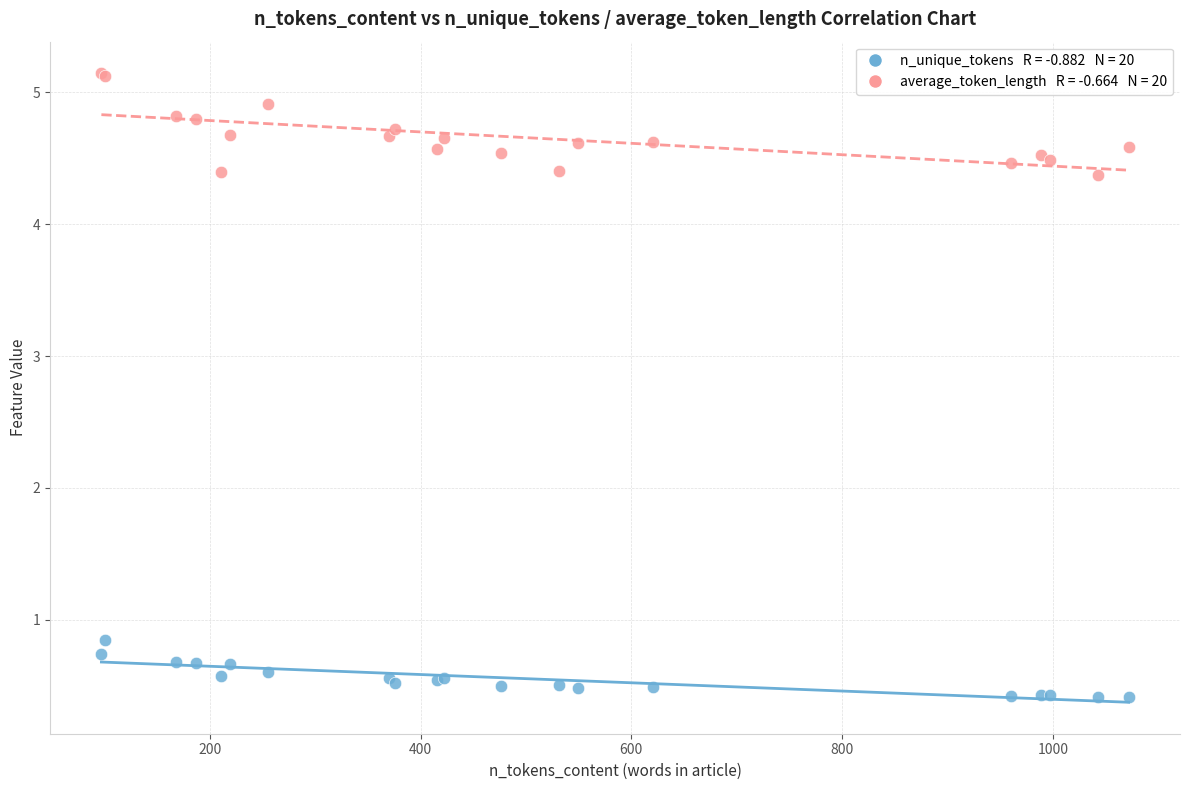

Across all series, what Y value is closest to 2?

0.8